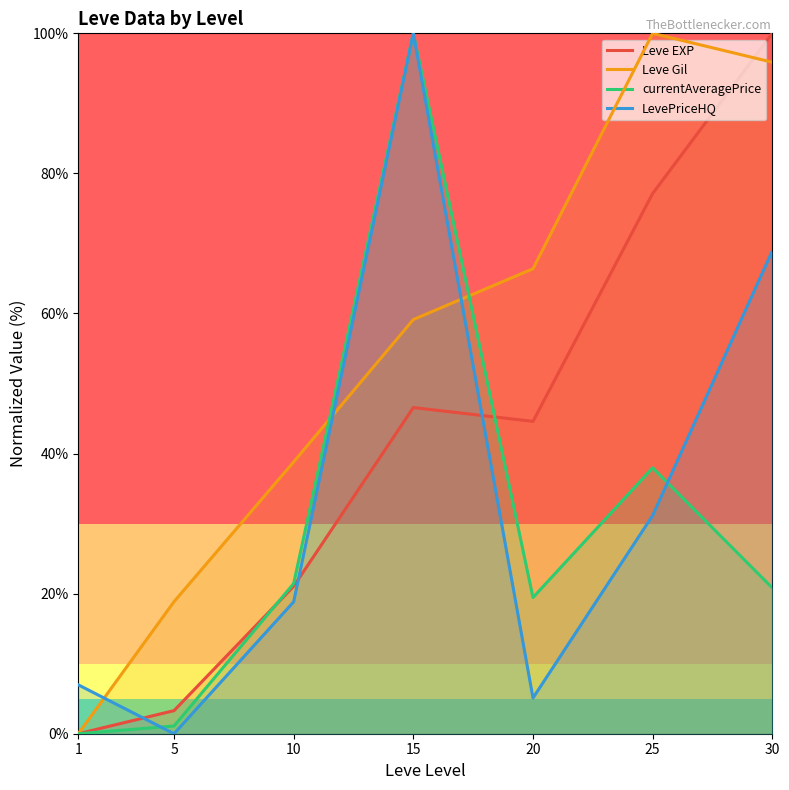

How many intersections are there between currentAveragePrice and Leve Gil?

2